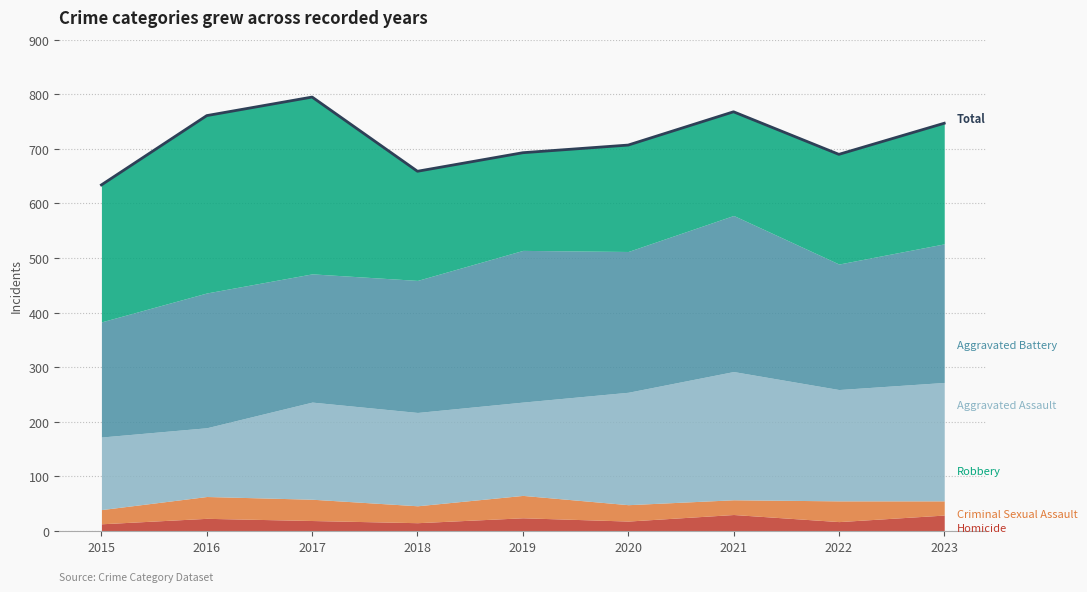

List the labels in order of value, largest first.

2017, 2021, 2016, 2023, 2020, 2019, 2022, 2018, 2015